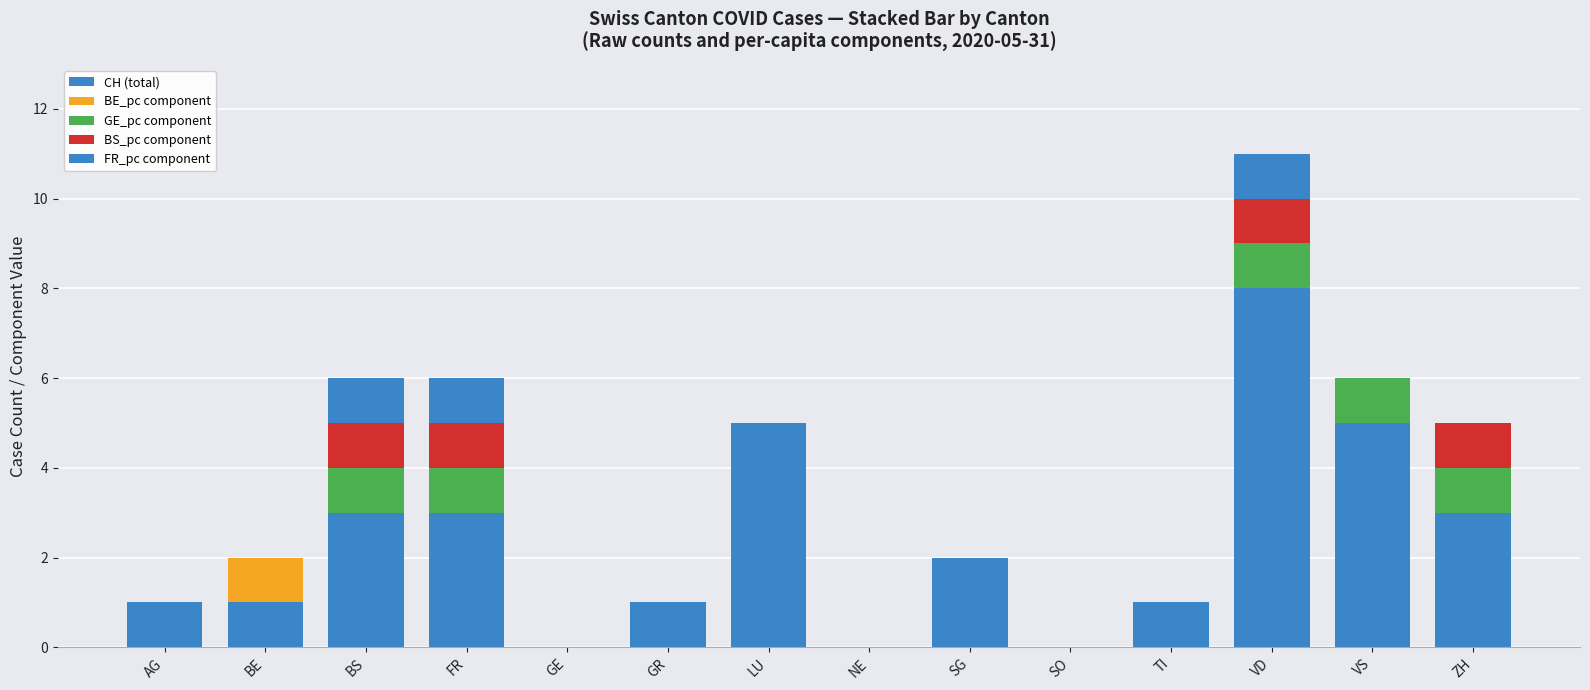

What value does the FR_pc component series have at BS?

1